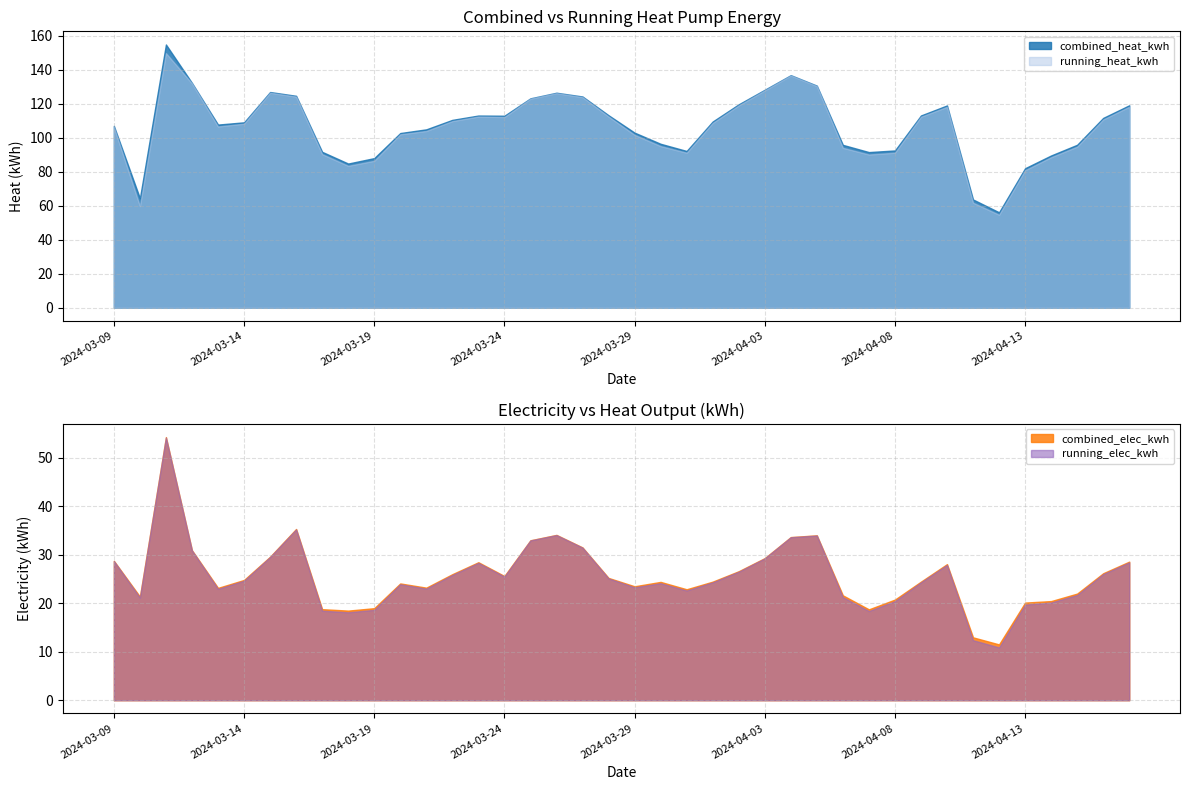

Reading left to right, list all the values displayed in this chart.

combined_elec_kwh: 2024-03-09=28.7	2024-03-10=21.4	2024-03-11=54.3	2024-03-12=30.9	2024-03-13=23.2	2024-03-14=24.8	2024-03-15=29.6	2024-03-16=35.3	2024-03-17=18.8	2024-03-18=18.5	2024-03-19=19.0	2024-03-20=24.1	2024-03-21=23.2	2024-03-22=26.0	2024-03-23=28.5	2024-03-24=25.6	2024-03-25=33.0	2024-03-26=34.1	2024-03-27=31.5	2024-03-28=25.2	2024-03-29=23.5	2024-03-30=24.4	2024-03-31=22.9	2024-04-01=24.5	2024-04-02=26.6	2024-04-03=29.3	2024-04-04=33.6	2024-04-05=34.0	2024-04-06=21.6	2024-04-07=18.7	2024-04-08=20.8	2024-04-09=24.5	2024-04-10=28.1	2024-04-11=13.0	2024-04-12=11.5	2024-04-13=20.1	2024-04-14=20.4	2024-04-15=22.0	2024-04-16=26.2	2024-04-17=28.6
combined_heat_kwh: 2024-03-09=106.9	2024-03-10=64.4	2024-03-11=154.8	2024-03-12=132.2	2024-03-13=107.7	2024-03-14=109.0	2024-03-15=126.8	2024-03-16=124.6	2024-03-17=91.6	2024-03-18=84.8	2024-03-19=88.0	2024-03-20=102.7	2024-03-21=104.9	2024-03-22=110.5	2024-03-23=113.0	2024-03-24=112.9	2024-03-25=123.1	2024-03-26=126.4	2024-03-27=124.2	2024-03-28=113.2	2024-03-29=102.9	2024-03-30=96.4	2024-03-31=92.2	2024-04-01=109.5	2024-04-02=119.6	2024-04-03=128.2	2024-04-04=136.8	2024-04-05=130.6	2024-04-06=95.7	2024-04-07=91.5	2024-04-08=92.5	2024-04-09=113.0	2024-04-10=118.9	2024-04-11=63.6	2024-04-12=56.1	2024-04-13=82.0	2024-04-14=89.5	2024-04-15=95.8	2024-04-16=111.6	2024-04-17=119.0
running_elec_kwh: 2024-03-09=28.7	2024-03-10=21.1	2024-03-11=54.1	2024-03-12=30.9	2024-03-13=23.0	2024-03-14=24.6	2024-03-15=29.5	2024-03-16=35.2	2024-03-17=18.5	2024-03-18=18.1	2024-03-19=18.6	2024-03-20=23.9	2024-03-21=23.0	2024-03-22=25.8	2024-03-23=28.3	2024-03-24=25.5	2024-03-25=33.0	2024-03-26=34.0	2024-03-27=31.5	2024-03-28=25.1	2024-03-29=23.3	2024-03-30=24.1	2024-03-31=22.6	2024-04-01=24.3	2024-04-02=26.5	2024-04-03=29.2	2024-04-04=33.6	2024-04-05=34.0	2024-04-06=21.3	2024-04-07=18.4	2024-04-08=20.4	2024-04-09=24.3	2024-04-10=27.9	2024-04-11=12.4	2024-04-12=10.9	2024-04-13=19.7	2024-04-14=20.1	2024-04-15=21.7	2024-04-16=26.0	2024-04-17=28.4
running_heat_kwh: 2024-03-09=106.3	2024-03-10=59.7	2024-03-11=149.7	2024-03-12=131.9	2024-03-13=106.6	2024-03-14=108.2	2024-03-15=126.4	2024-03-16=124.2	2024-03-17=90.3	2024-03-18=83.4	2024-03-19=86.4	2024-03-20=102.0	2024-03-21=103.9	2024-03-22=109.7	2024-03-23=112.4	2024-03-24=112.1	2024-03-25=122.9	2024-03-26=126.2	2024-03-27=123.9	2024-03-28=112.4	2024-03-29=101.7	2024-03-30=95.0	2024-03-31=91.1	2024-04-01=108.7	2024-04-02=119.0	2024-04-03=127.8	2024-04-04=136.6	2024-04-05=130.4	2024-04-06=94.0	2024-04-07=90.1	2024-04-08=91.1	2024-04-09=112.3	2024-04-10=118.1	2024-04-11=61.7	2024-04-12=54.6	2024-04-13=80.8	2024-04-14=88.5	2024-04-15=94.7	2024-04-16=110.7	2024-04-17=118.2